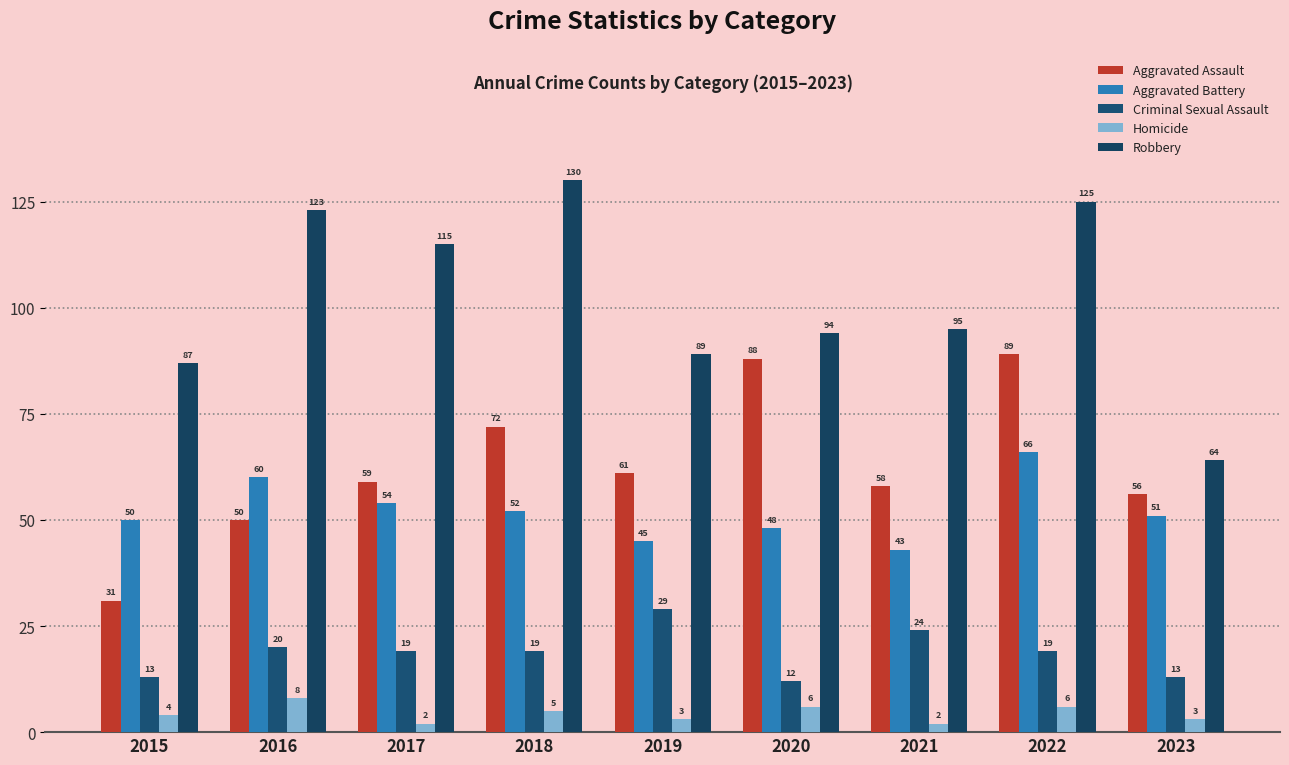

How many data points in Aggravated Battery are less than 51?

4